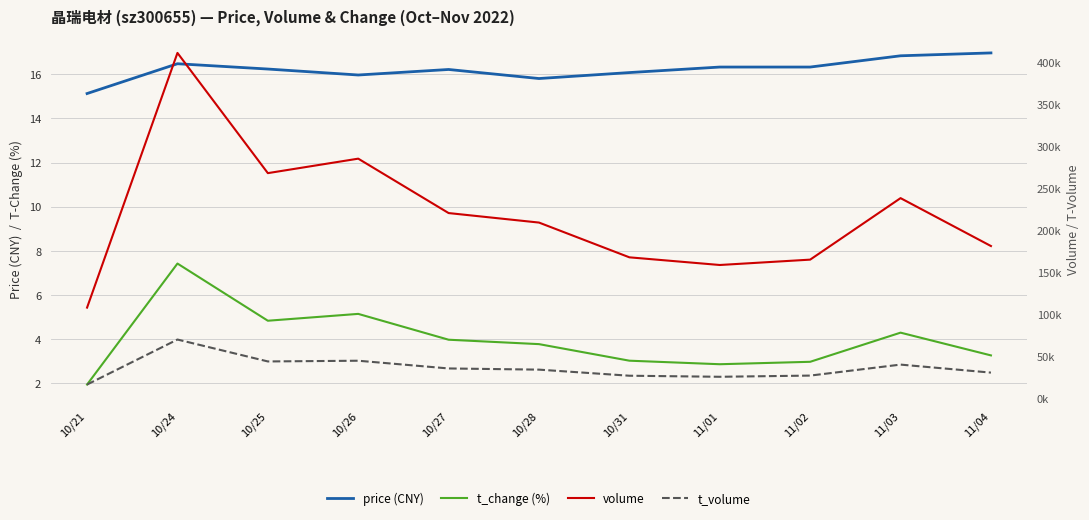

What is the lowest value of the volume series?

107965.0